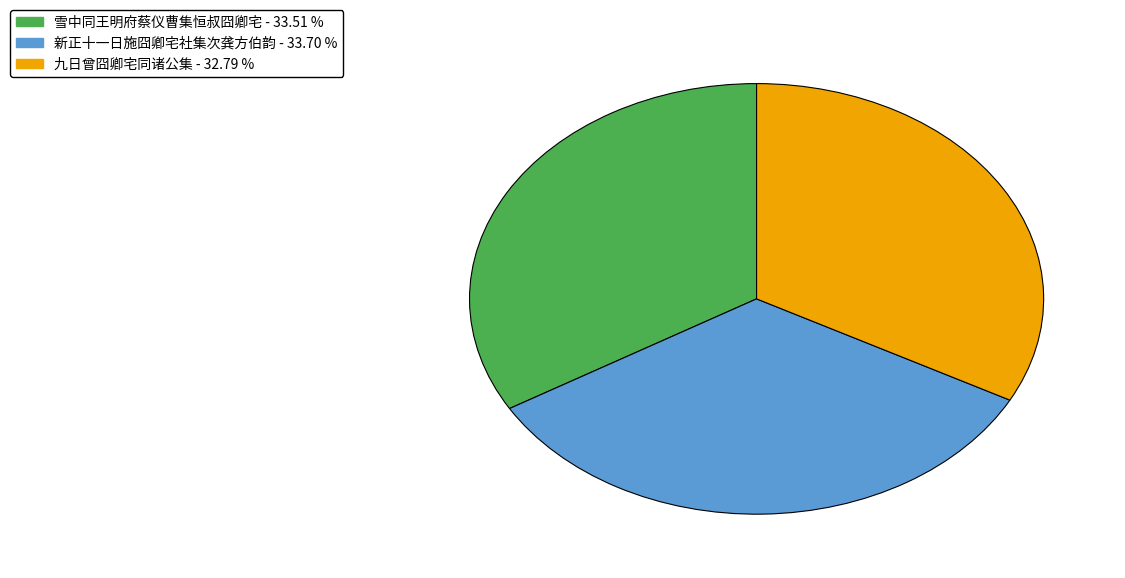

Which slice is the smallest?

九日曾囧卿宅同诸公集